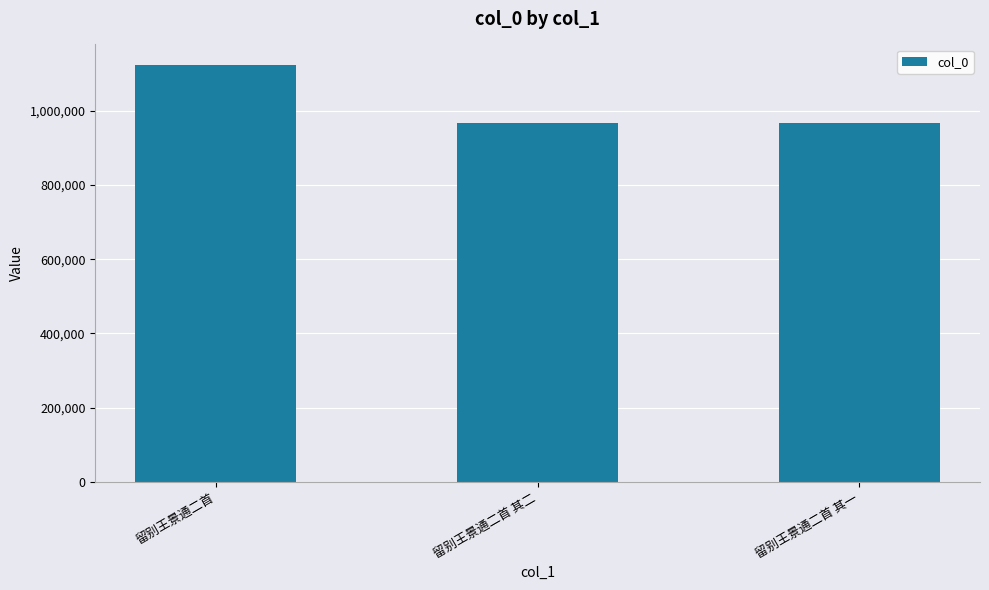

What is the change in value from 留别王景通二首 to 留别王景通二首 其二?

-156305